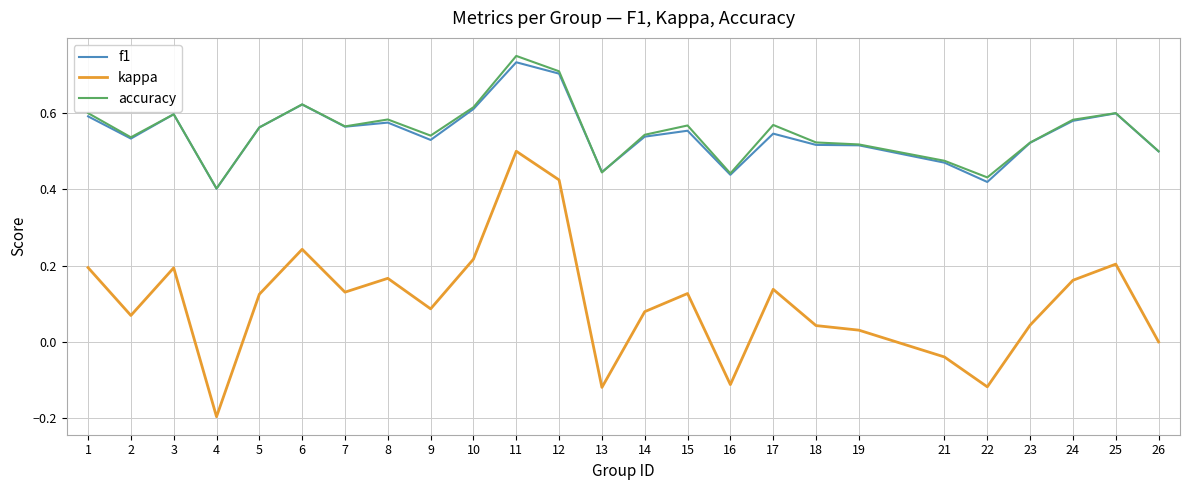

Which category has the highest value across all series?

11